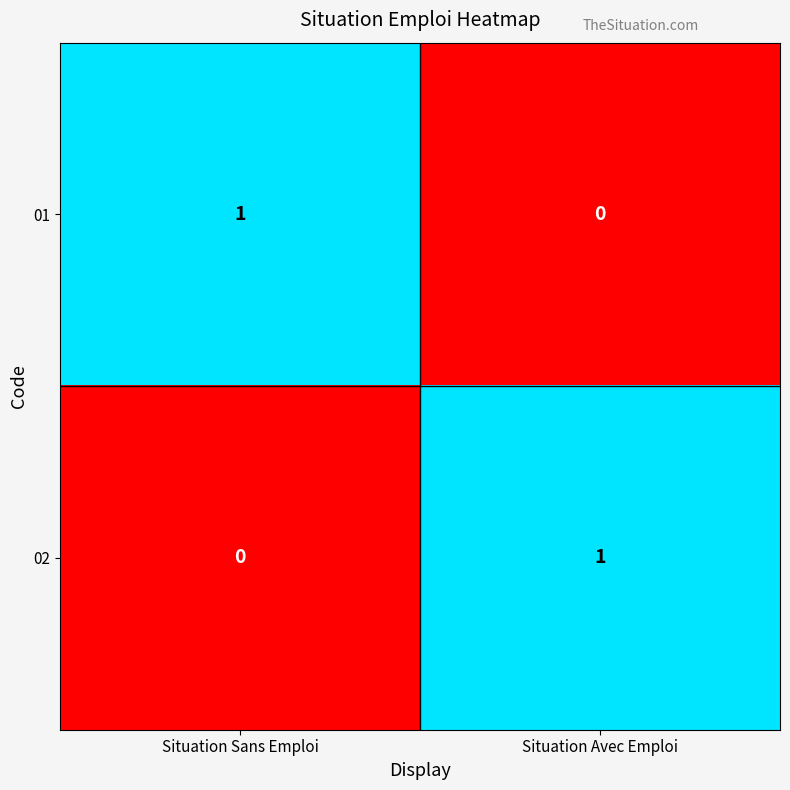

The value of 02 at Situation Avec Emploi is 0. True or false?

False